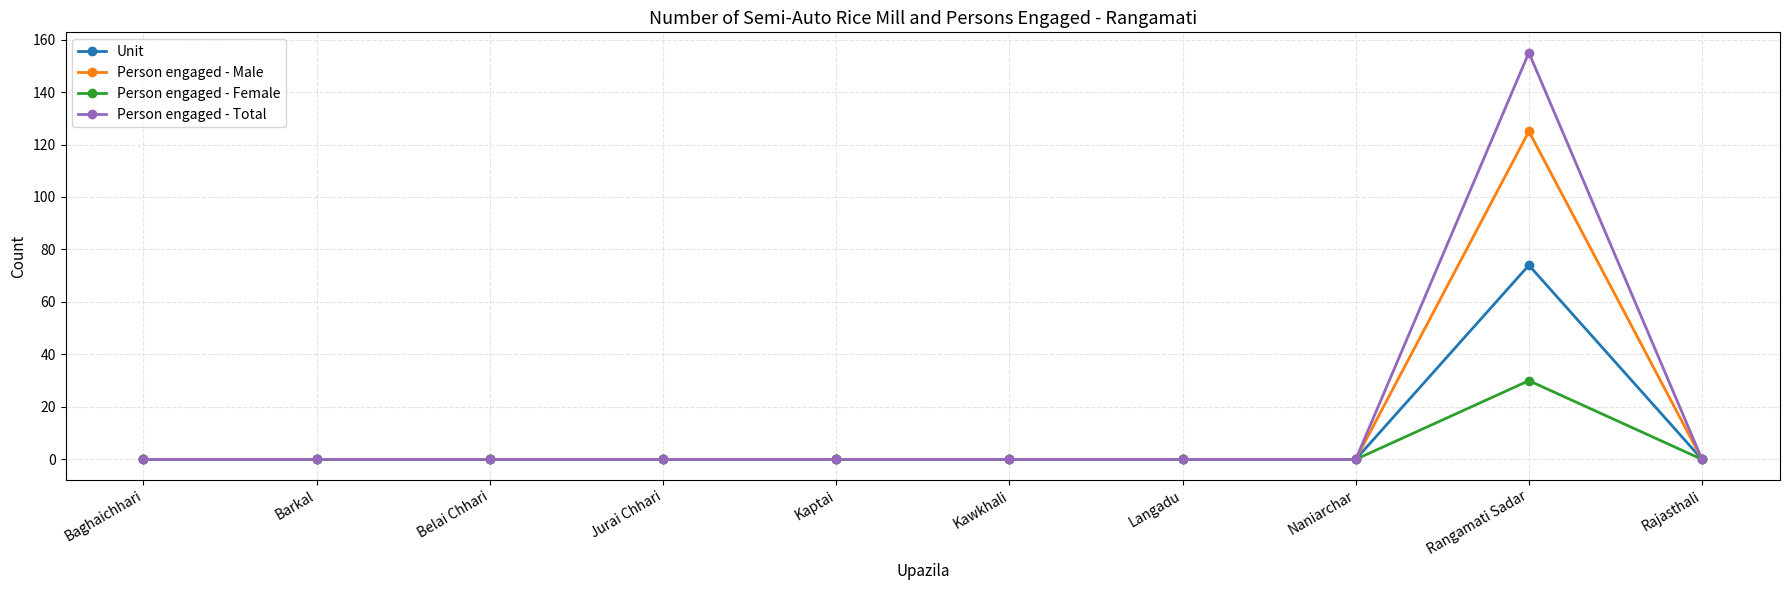

What is the value of the Person engaged - Female point at the 9th from the left?

30